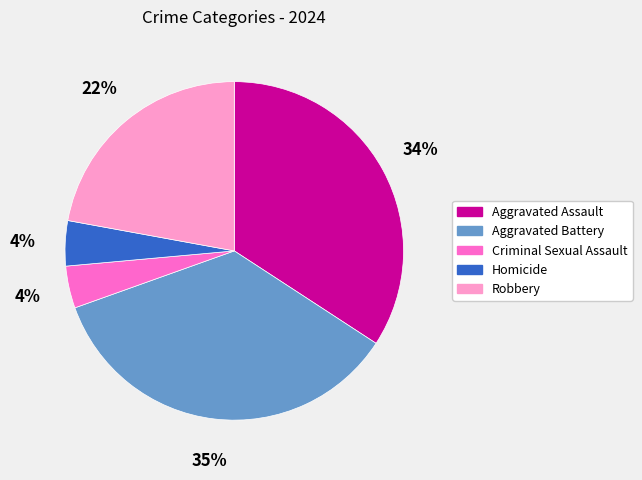

Is there any slice that represents more than half of the pie?

No